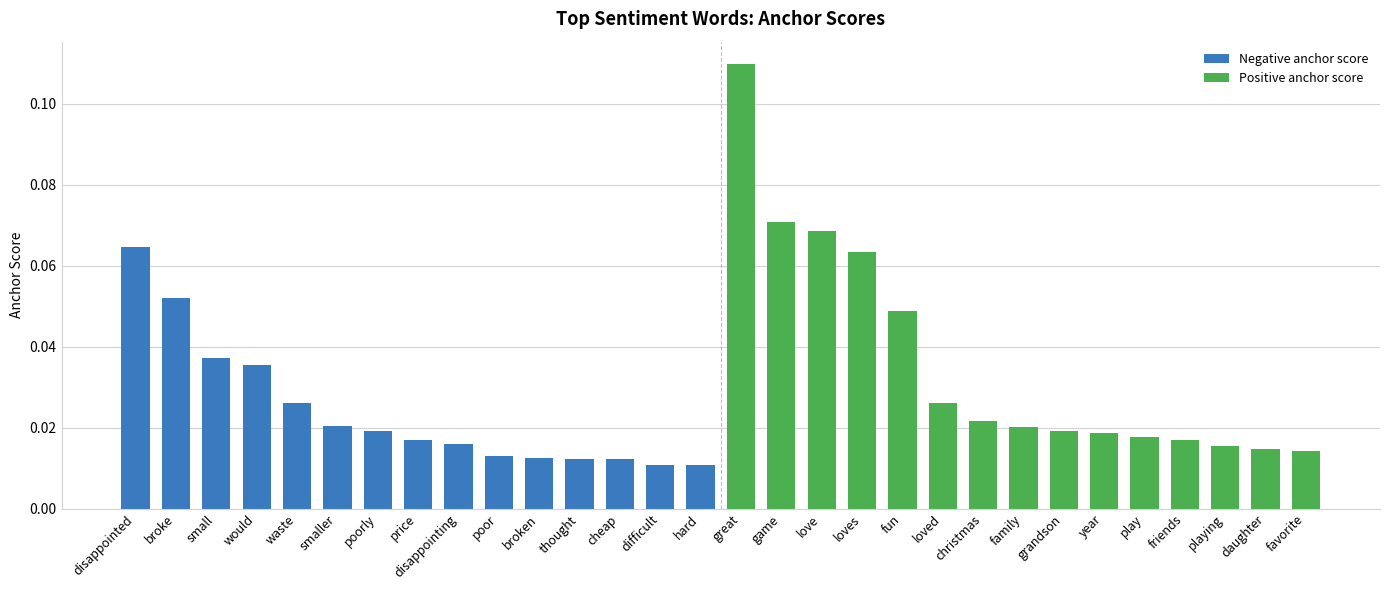

Count the number of data series in this chart.

2